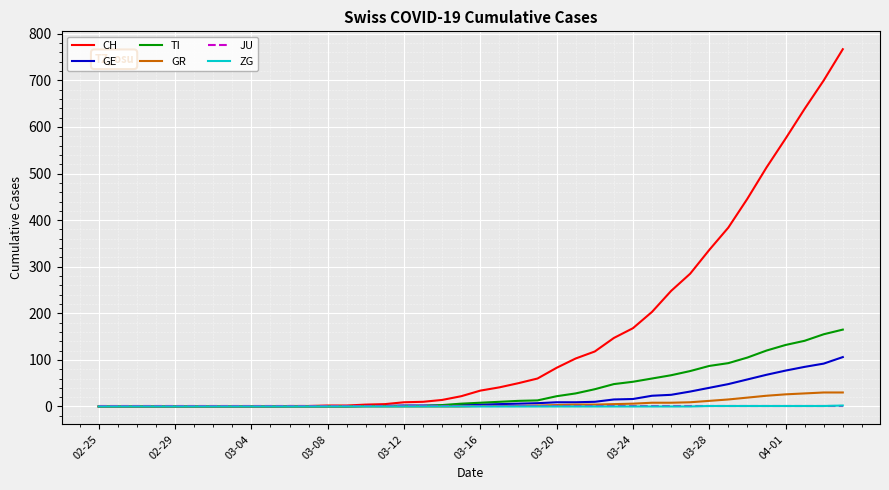

Which series has the largest total across all categories?

CH